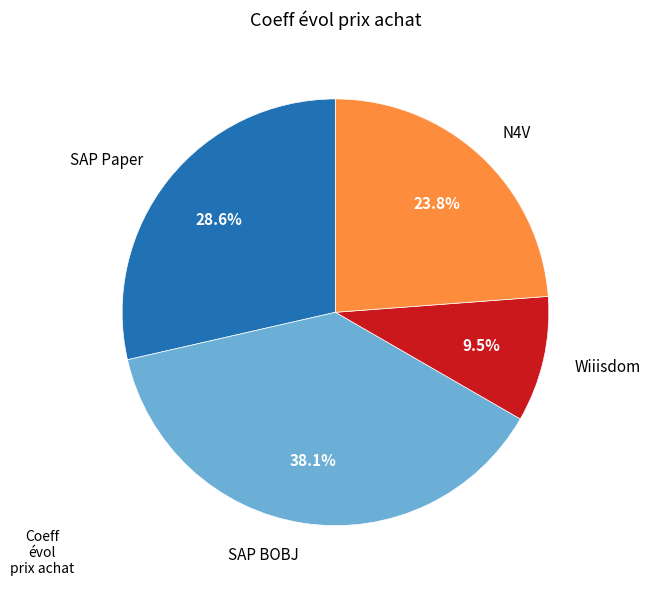

Which category has the biggest portion of the pie?

SAP BOBJ